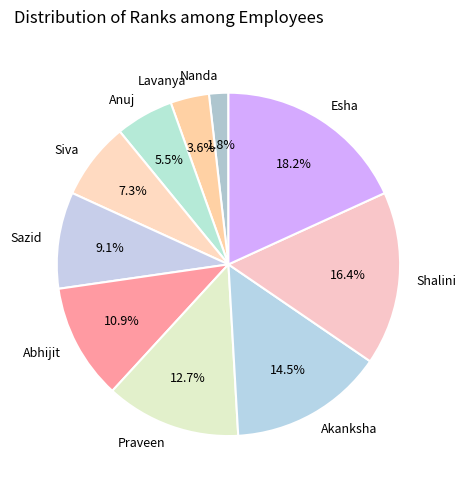

Combined, do Sazid and Shalini account for over 50%?

No